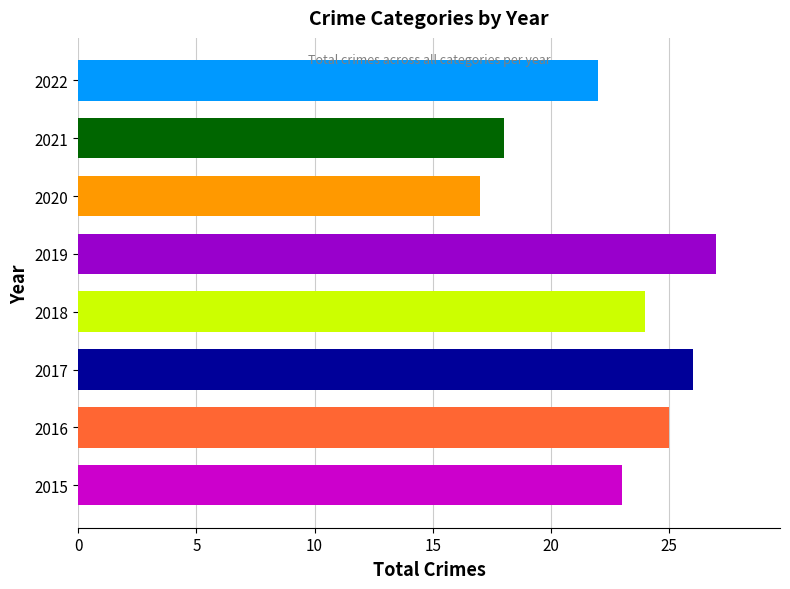

At which category does the chart reach its peak across all series?

2019